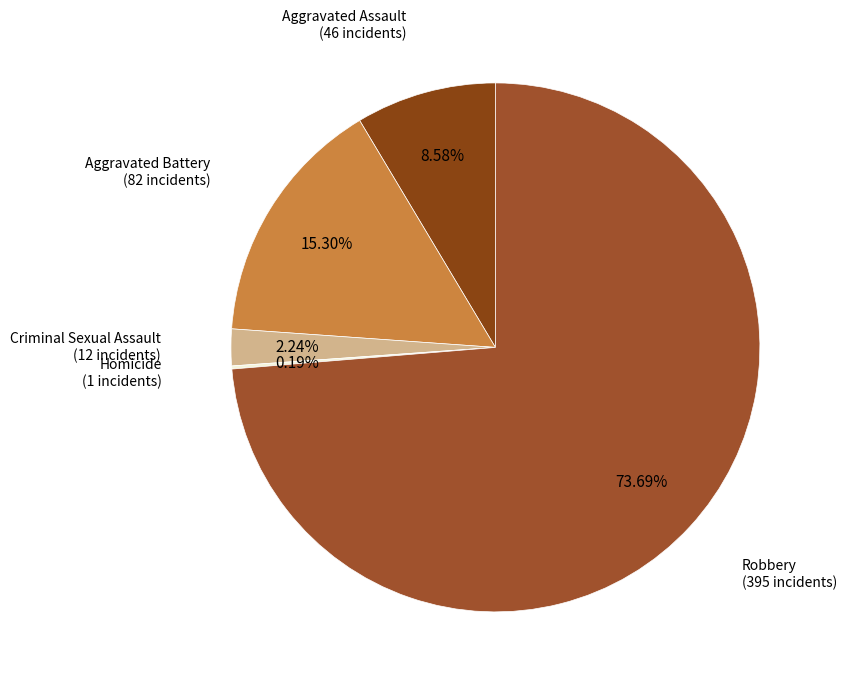

Which slice is the smallest?

Homicide